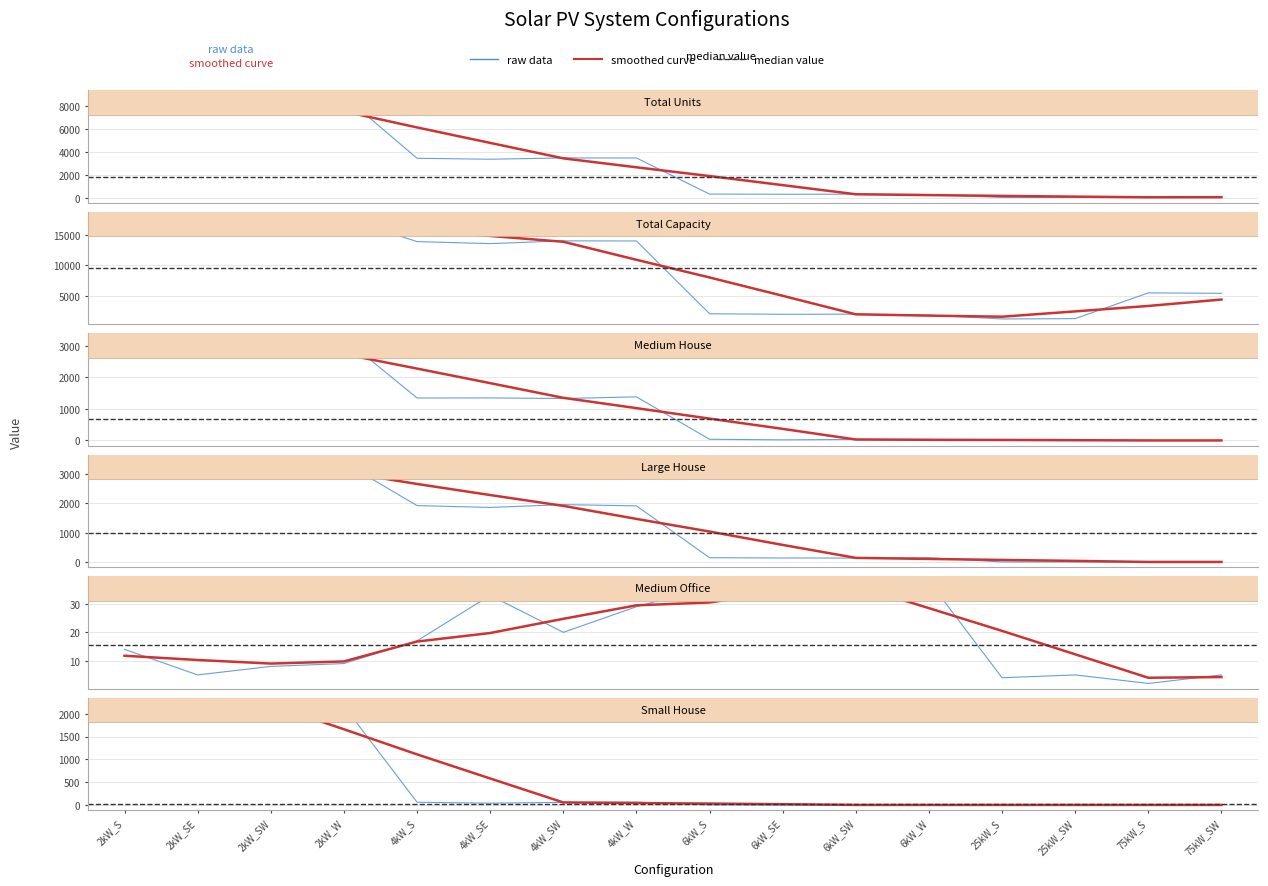

At which category does Total Capacity reach its first local valley?

4kW_SE